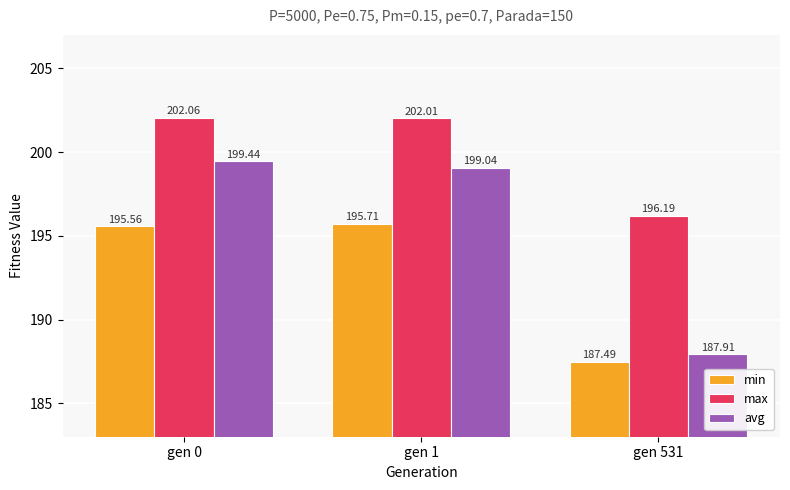

Which series has the largest range (max minus min)?

avg